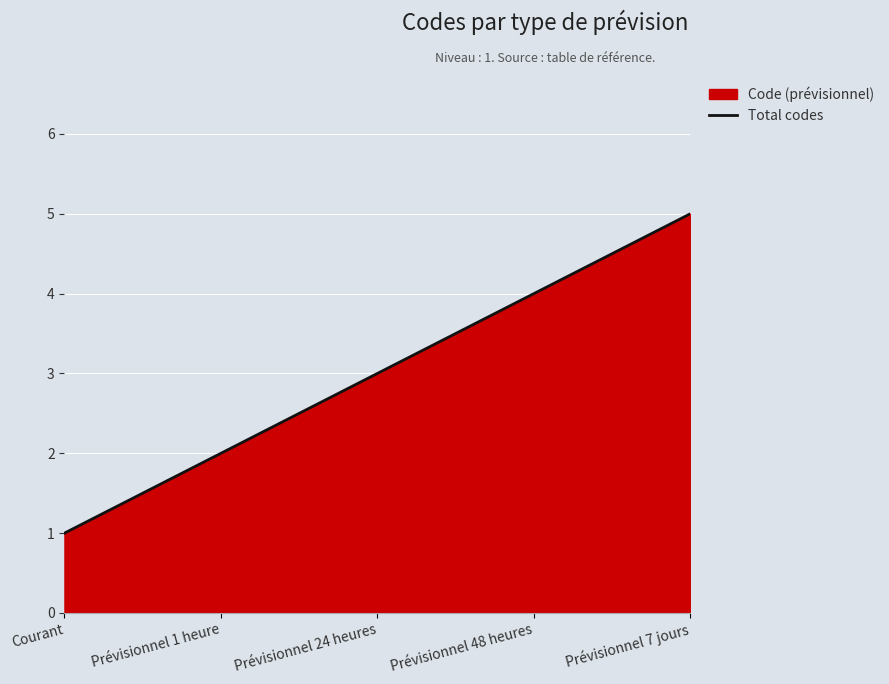

Which category has the lowest value across all series?

Courant